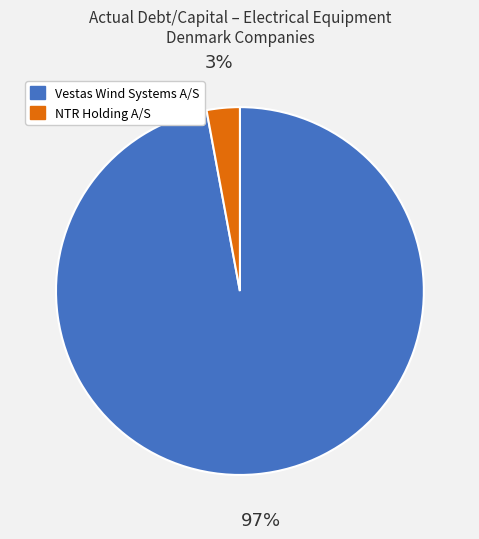

To the nearest percent, what is the average slice percentage?

50%